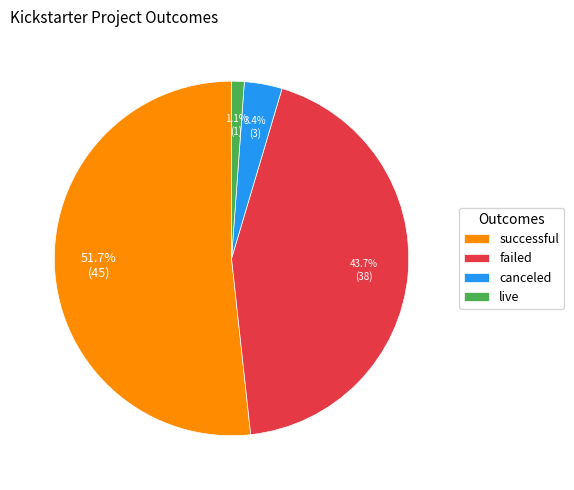

Rank the categories by value from lowest to highest.

live, canceled, failed, successful